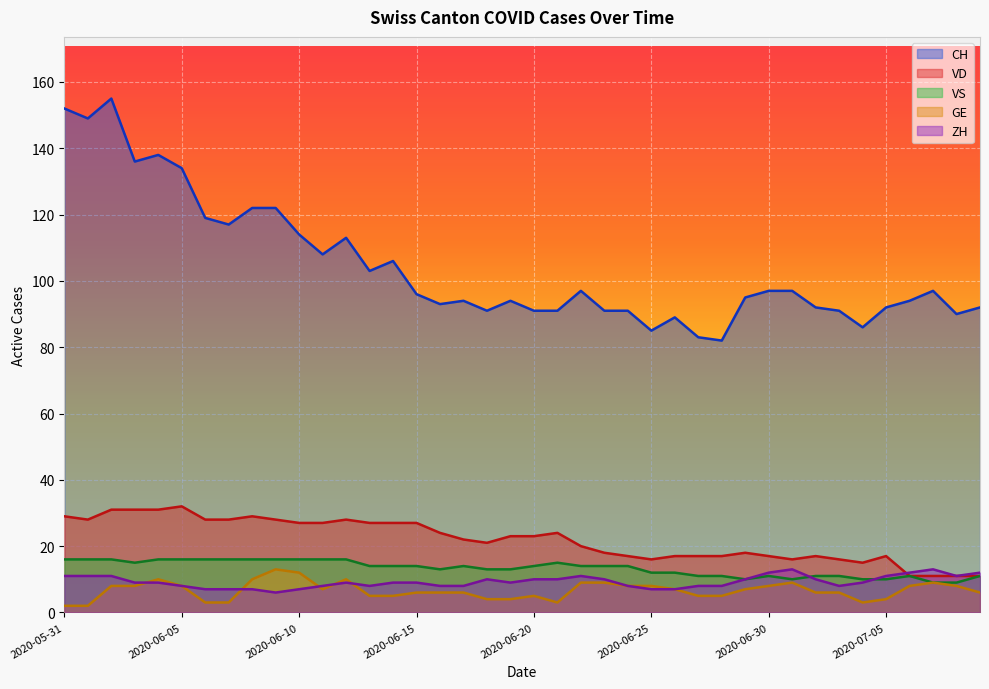

What is the highest value of the CH series?

155